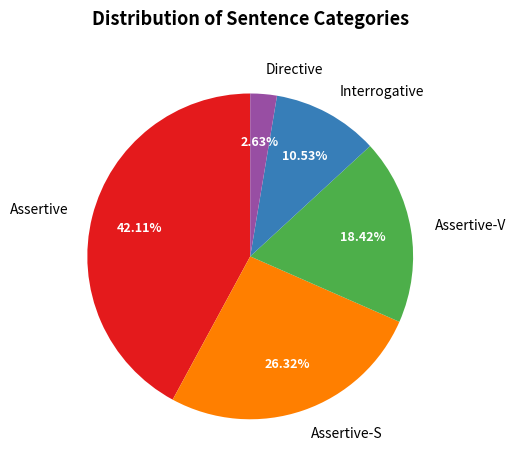

What percentage is NOT represented by Directive?

97.4%